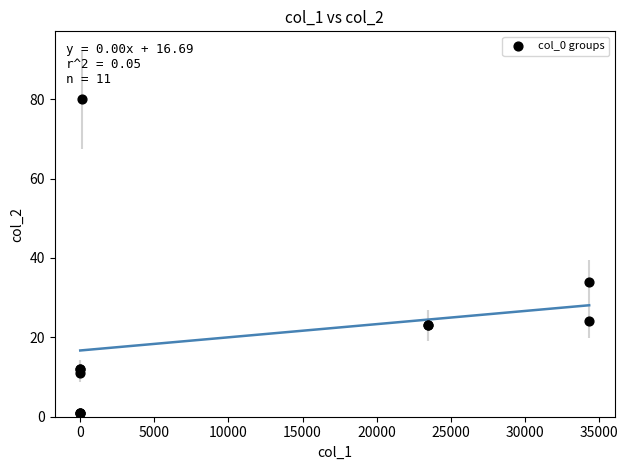

What Y value in the scatter plot is closest to 40?

34